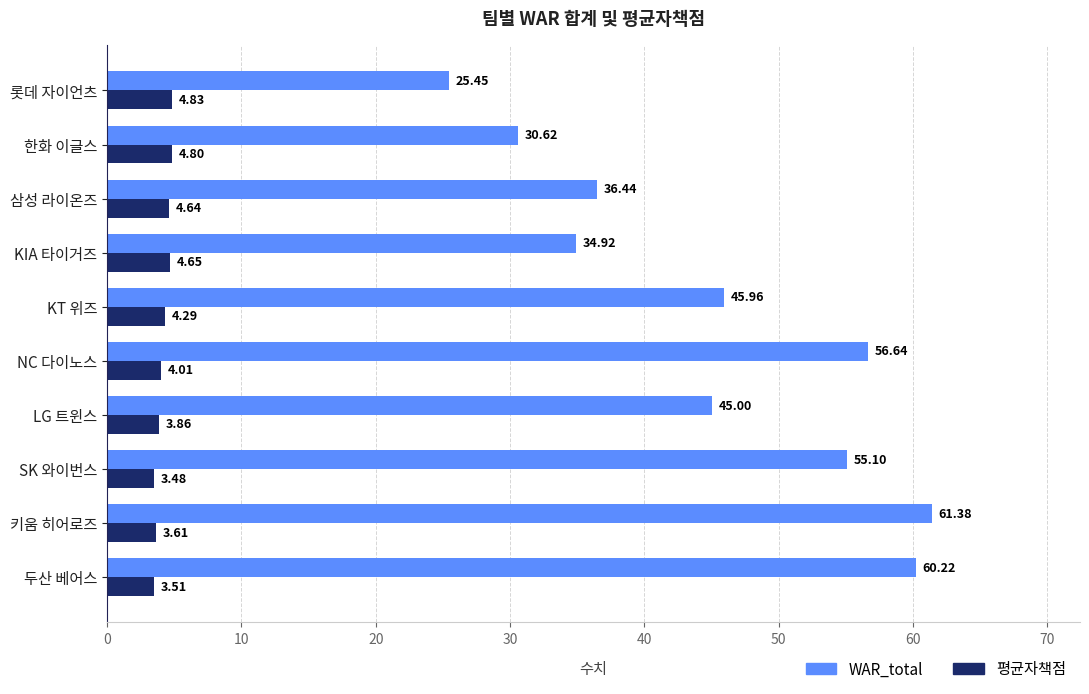

How many data points does each series have?

10